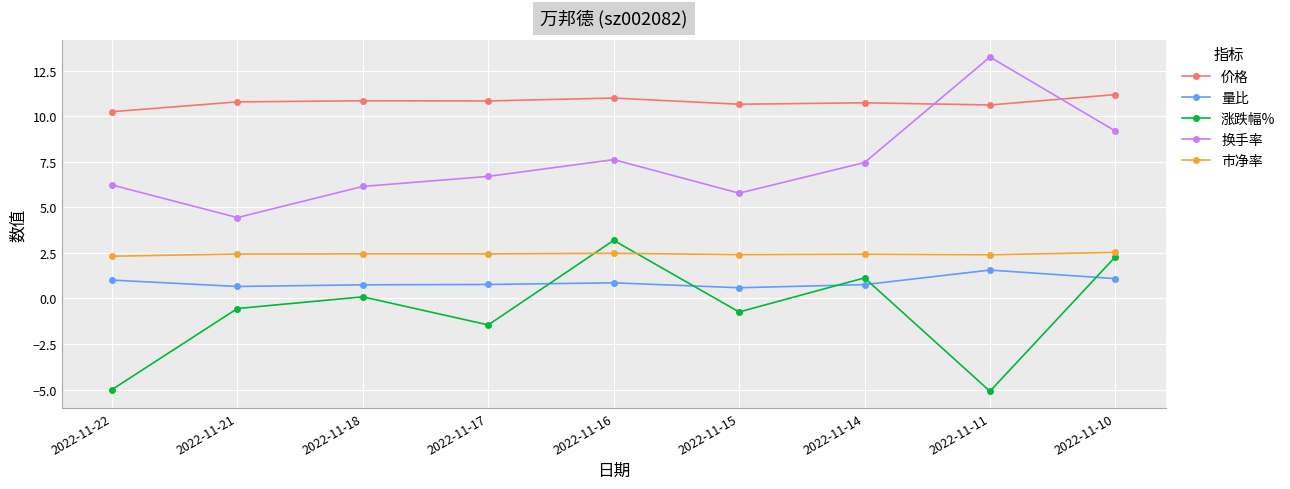

True or false: 涨跌幅% and 价格 cross at least once.

False